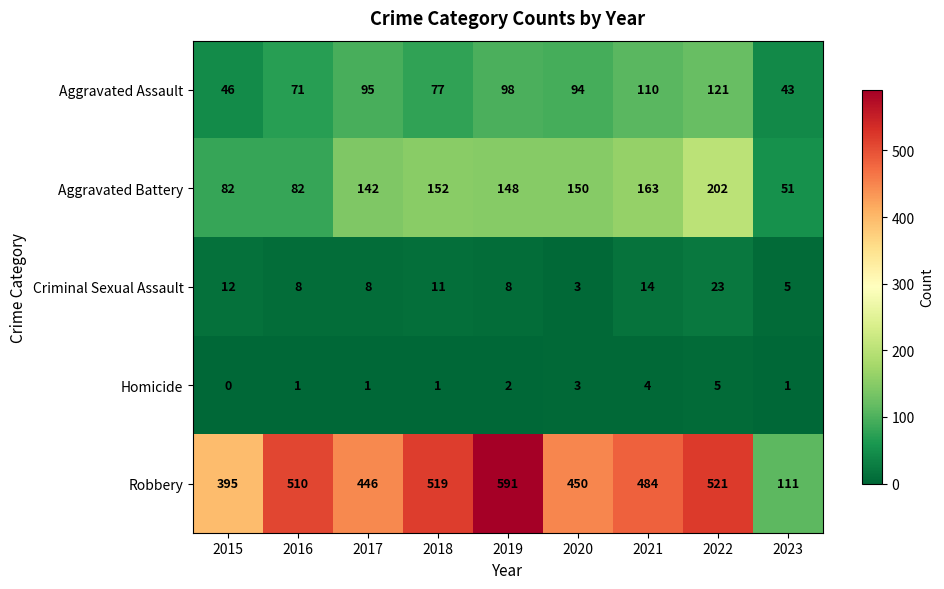

At which category is the sum across all series the highest?

2022